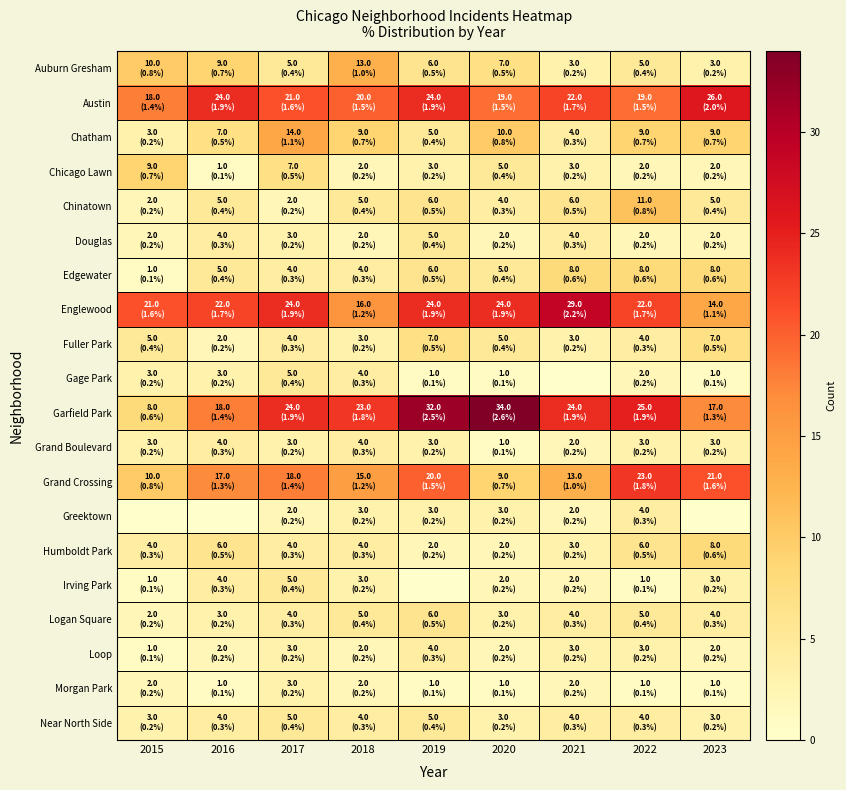

Between 2017 and 2022, which series saw the biggest shift?

Chinatown